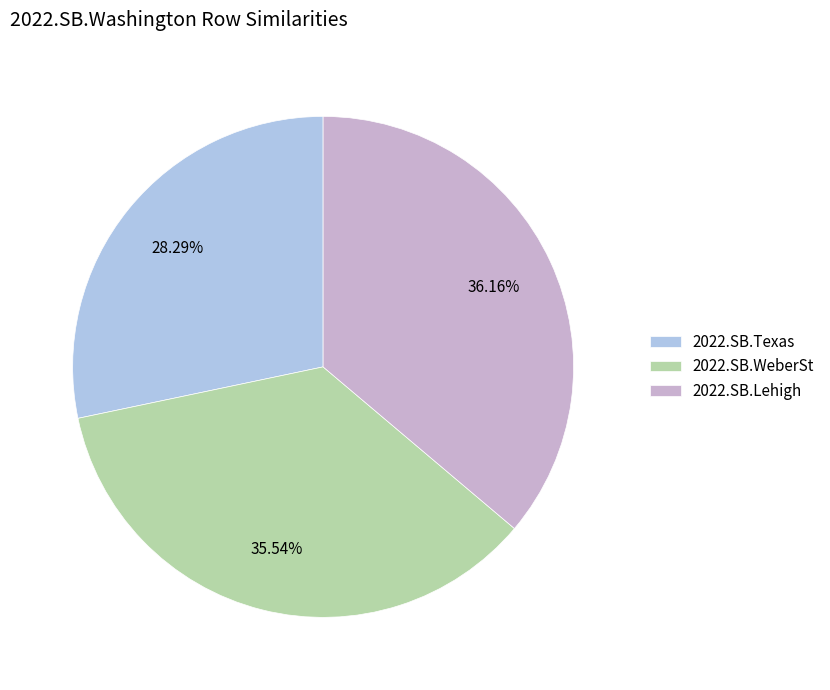

True or false: 2022.SB.Lehigh accounts for 36% of the total.

True